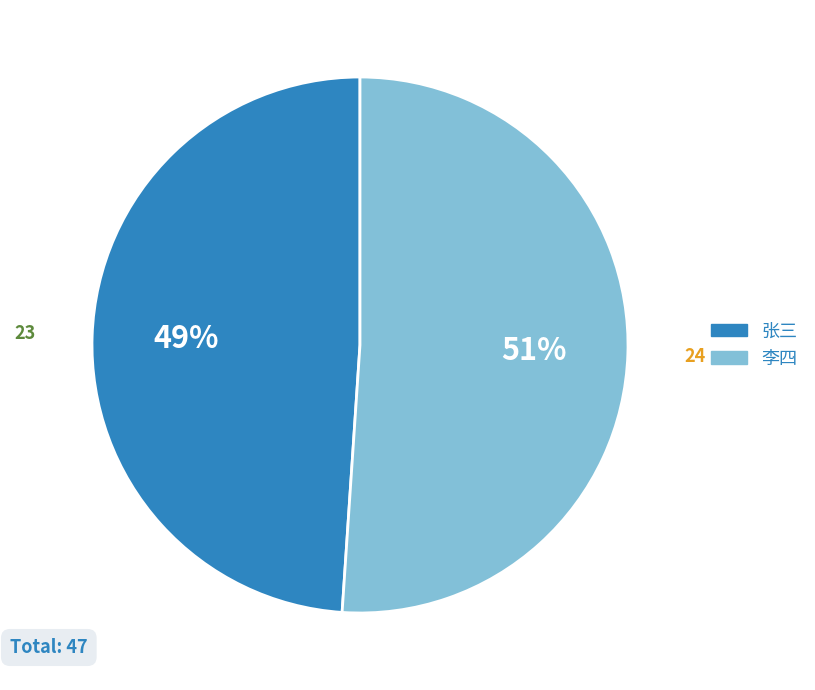

Count the number of slices in the pie.

2